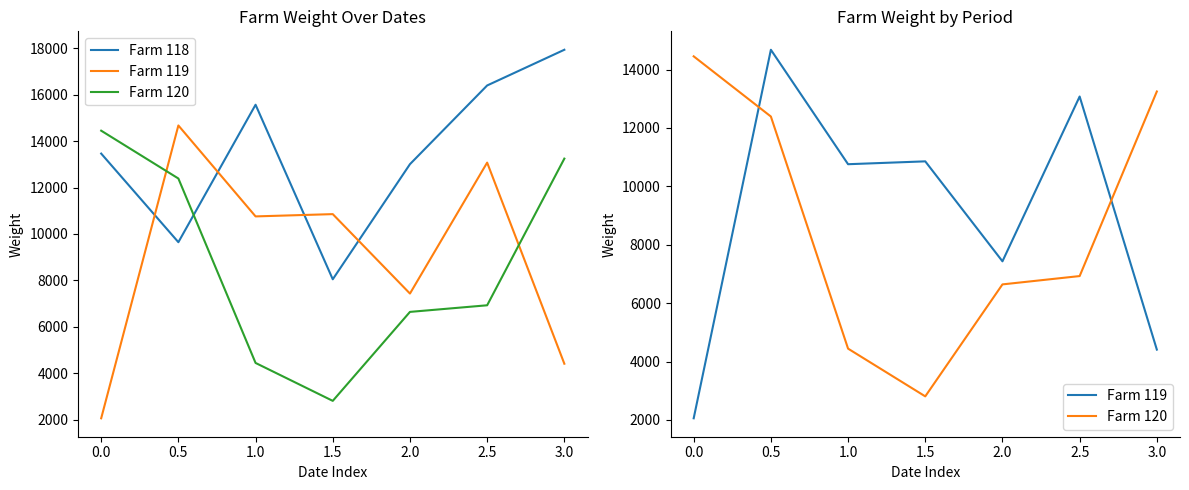

What is the sum of all Farm 120 values?

60914